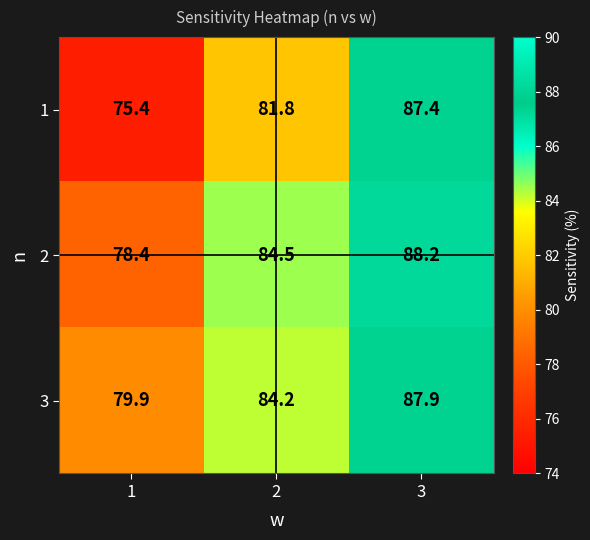

Which series has the largest total across all categories?

3